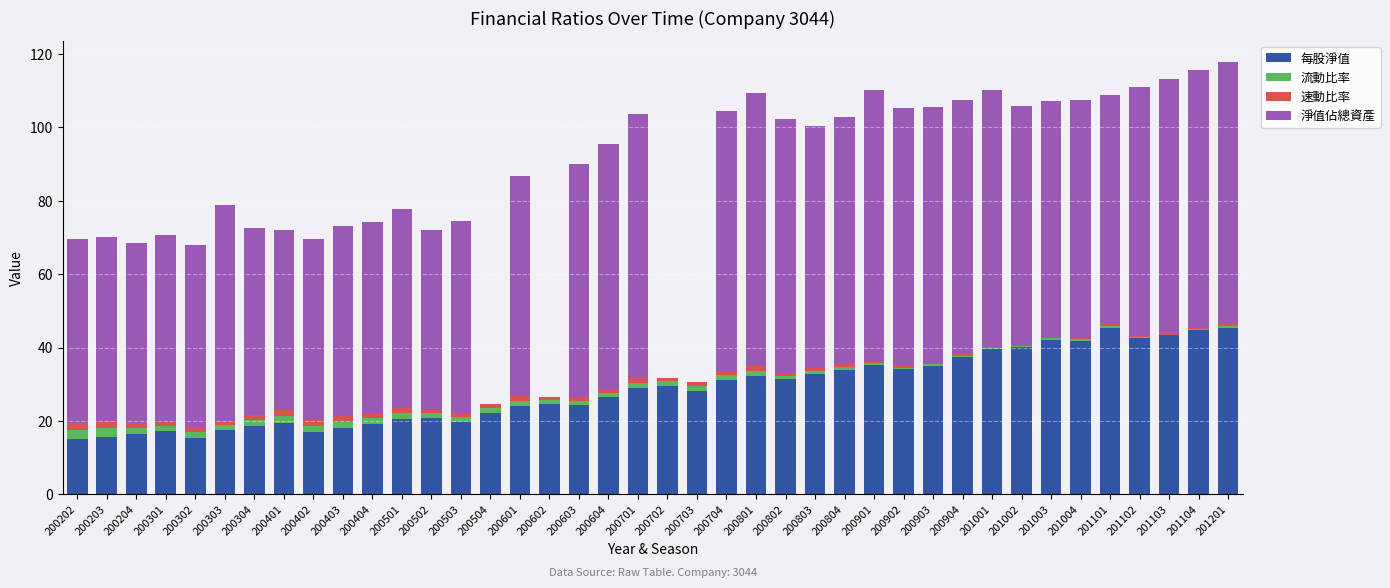

What are all the series names shown in the legend?

每股淨值, 流動比率, 速動比率, 淨值佔總資產